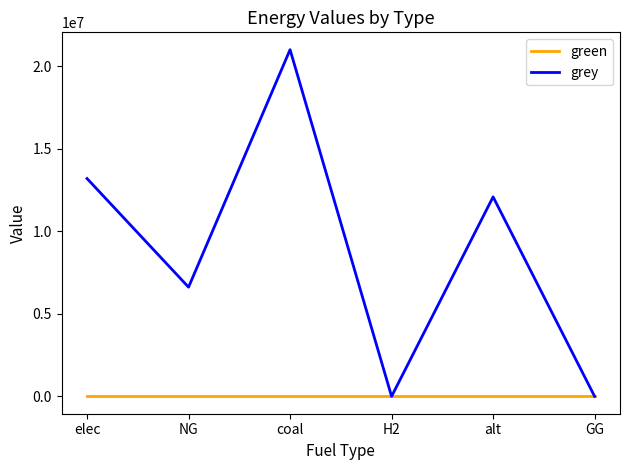

The value of grey at GG is 0.0. True or false?

True